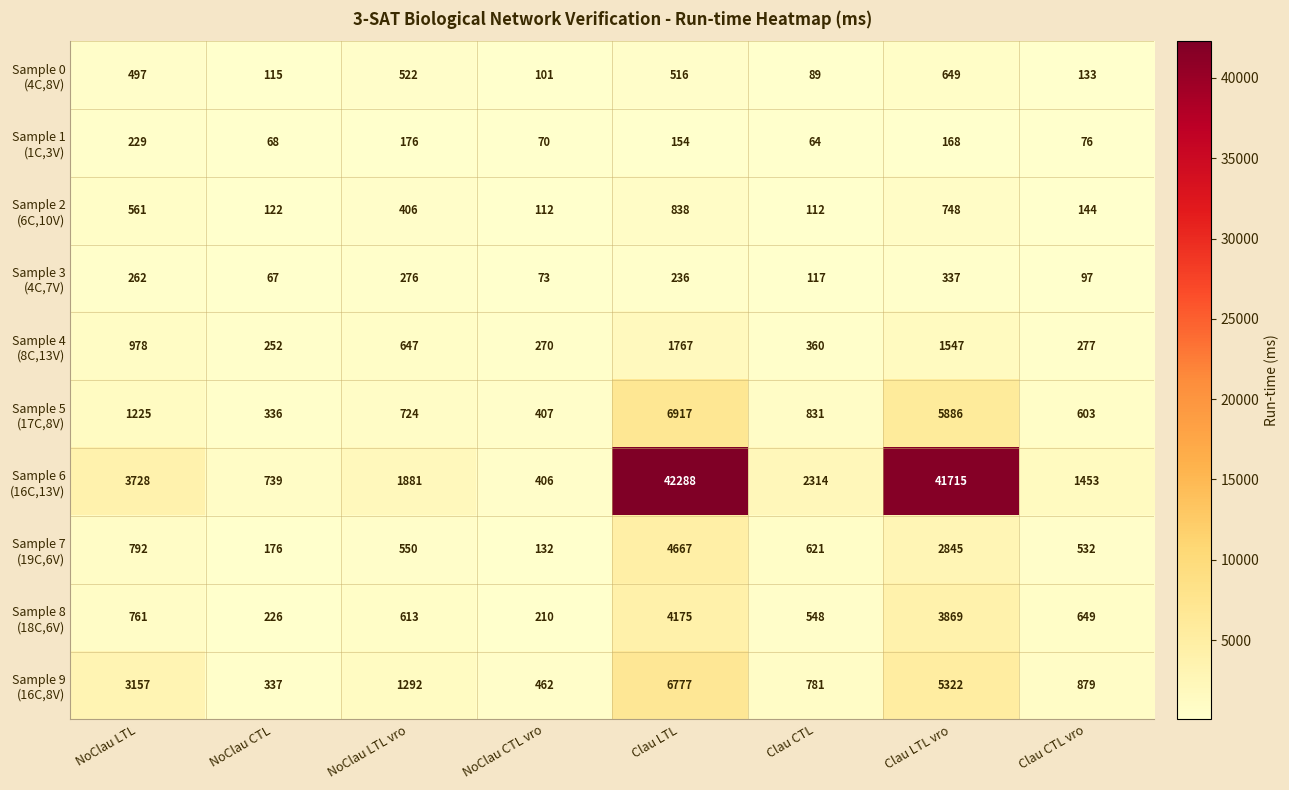

What is the difference between the highest and lowest values at Clau LTL?

42134